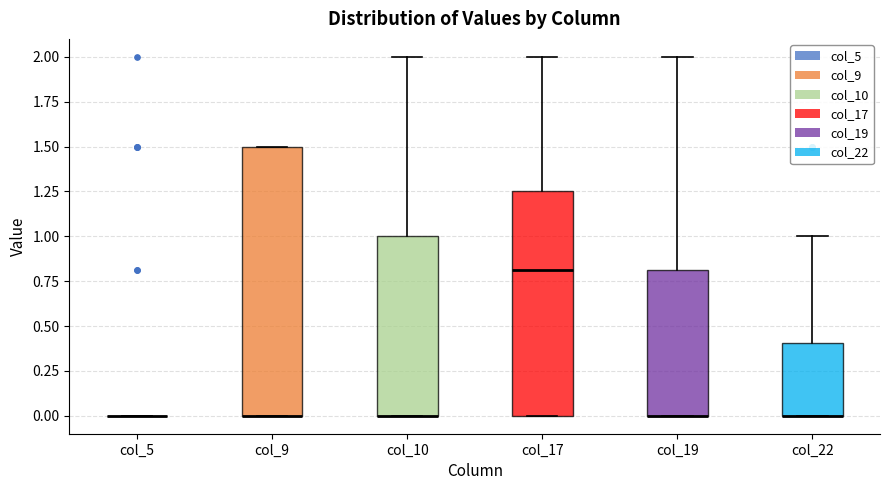

Where is the lower edge of the box for col_19 on the y-axis? The values are not printed on the chart, so give them approximately, as read against the axis.

0.00